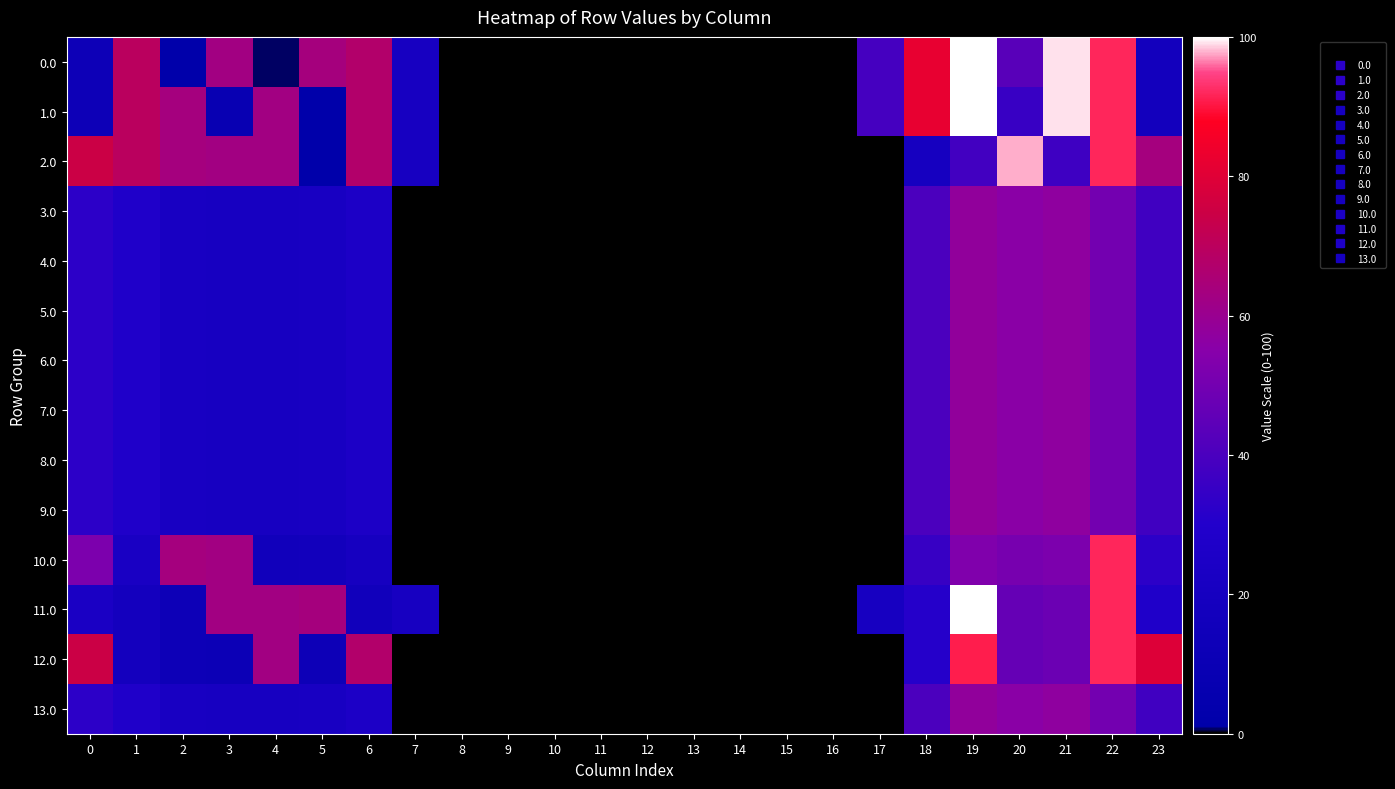

Reading left to right, transcribe all the data shown in this chart.

0.0: 0=12.7	1=69.7	2=1.6	3=62.7	4=0.8	5=63.7	6=67.5	7=21.2	8=0.0	9=0.0	10=0.0	11=0.0	12=0.0	13=0.0	14=0.0	15=0.0	16=0.0	17=38.8	18=82.2	19=100.0	20=43.2	21=99.0	22=91.9	23=17.3
1.0: 0=12.7	1=69.7	2=63.7	3=8.2	4=62.8	5=1.7	6=67.5	7=21.2	8=0.0	9=0.0	10=0.0	11=0.0	12=0.0	13=0.0	14=0.0	15=0.0	16=0.0	17=38.8	18=82.2	19=100.0	20=35.7	21=99.0	22=91.9	23=17.3
2.0: 0=74.8	1=69.7	2=63.7	3=62.7	4=62.8	5=1.7	6=67.5	7=21.2	8=0.0	9=0.0	10=0.0	11=0.0	12=0.0	13=0.0	14=0.0	15=0.0	16=0.0	17=0.0	18=20.1	19=37.9	20=97.7	21=37.0	22=91.9	23=63.6
3.0: 0=32.8	1=27.7	2=21.7	3=20.7	4=20.8	5=21.7	6=25.5	7=0.0	8=0.0	9=0.0	10=0.0	11=0.0	12=0.0	13=0.0	14=0.0	15=0.0	16=0.0	17=0.0	18=40.2	19=58.0	20=55.7	21=57.0	22=49.9	23=37.3
4.0: 0=32.8	1=27.7	2=21.7	3=20.7	4=20.8	5=21.7	6=25.5	7=0.0	8=0.0	9=0.0	10=0.0	11=0.0	12=0.0	13=0.0	14=0.0	15=0.0	16=0.0	17=0.0	18=40.2	19=58.0	20=55.7	21=57.0	22=49.9	23=37.3
5.0: 0=32.8	1=27.7	2=21.7	3=20.7	4=20.8	5=21.7	6=25.5	7=0.0	8=0.0	9=0.0	10=0.0	11=0.0	12=0.0	13=0.0	14=0.0	15=0.0	16=0.0	17=0.0	18=40.2	19=58.0	20=55.7	21=57.0	22=49.9	23=37.3
6.0: 0=32.8	1=27.7	2=21.7	3=20.7	4=20.8	5=21.7	6=25.5	7=0.0	8=0.0	9=0.0	10=0.0	11=0.0	12=0.0	13=0.0	14=0.0	15=0.0	16=0.0	17=0.0	18=40.2	19=58.0	20=55.7	21=57.0	22=49.9	23=37.3
7.0: 0=32.8	1=27.7	2=21.7	3=20.7	4=20.8	5=21.7	6=25.5	7=0.0	8=0.0	9=0.0	10=0.0	11=0.0	12=0.0	13=0.0	14=0.0	15=0.0	16=0.0	17=0.0	18=40.2	19=58.0	20=55.7	21=57.0	22=49.9	23=37.3
8.0: 0=32.8	1=27.7	2=21.7	3=20.7	4=20.8	5=21.7	6=25.5	7=0.0	8=0.0	9=0.0	10=0.0	11=0.0	12=0.0	13=0.0	14=0.0	15=0.0	16=0.0	17=0.0	18=40.2	19=58.0	20=55.7	21=57.0	22=49.9	23=37.3
9.0: 0=32.8	1=27.7	2=21.7	3=20.7	4=20.8	5=21.7	6=25.5	7=0.0	8=0.0	9=0.0	10=0.0	11=0.0	12=0.0	13=0.0	14=0.0	15=0.0	16=0.0	17=0.0	18=40.2	19=58.0	20=55.7	21=57.0	22=49.9	23=37.3
10.0: 0=52.2	1=22.9	2=63.7	3=62.7	4=16.0	5=16.9	6=20.7	7=0.0	8=0.0	9=0.0	10=0.0	11=0.0	12=0.0	13=0.0	14=0.0	15=0.0	16=0.0	17=0.0	18=35.3	19=53.2	20=50.9	21=52.2	22=91.9	23=32.5
11.0: 0=23.7	1=18.6	2=12.5	3=62.7	4=62.8	5=63.7	6=16.4	7=21.2	8=0.0	9=0.0	10=0.0	11=0.0	12=0.0	13=0.0	14=0.0	15=0.0	16=0.0	17=20.9	18=31.0	19=100.0	20=46.6	21=47.9	22=91.9	23=28.2
12.0: 0=74.8	1=18.6	2=12.5	3=11.6	4=62.8	5=12.6	6=67.5	7=0.0	8=0.0	9=0.0	10=0.0	11=0.0	12=0.0	13=0.0	14=0.0	15=0.0	16=0.0	17=0.0	18=31.0	19=90.9	20=46.6	21=47.9	22=91.9	23=79.3
13.0: 0=32.8	1=27.7	2=21.7	3=20.7	4=20.8	5=21.7	6=25.5	7=0.0	8=0.0	9=0.0	10=0.0	11=0.0	12=0.0	13=0.0	14=0.0	15=0.0	16=0.0	17=0.0	18=40.2	19=58.0	20=55.7	21=57.0	22=49.9	23=37.3